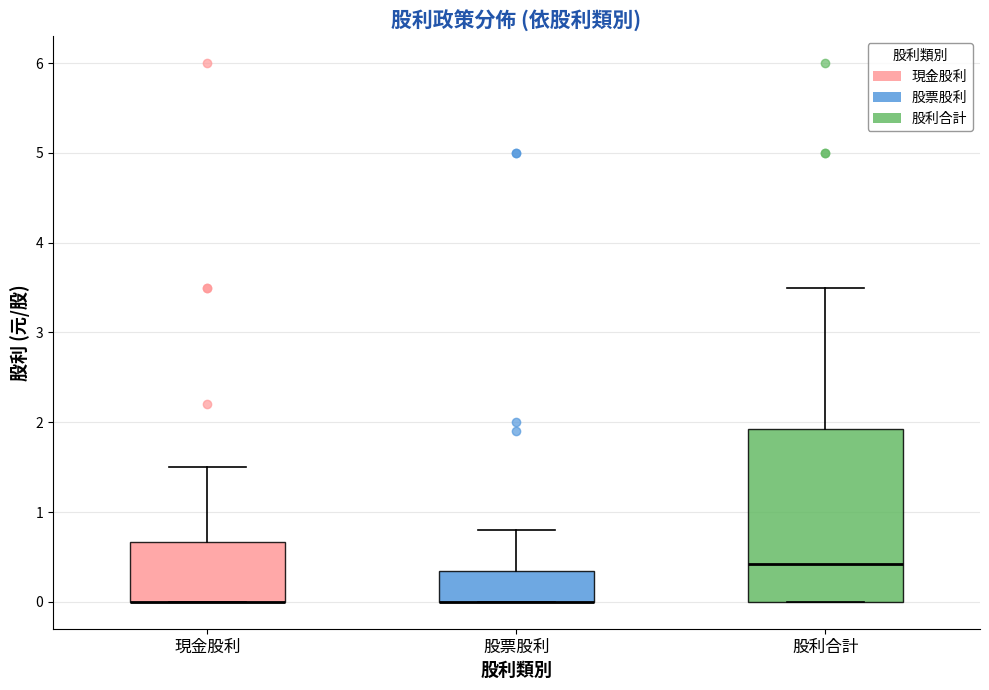

Where does the upper whisker of the box for 現金股利 end on the y-axis? The values are not printed on the chart, so give them approximately, as read against the axis.

1.5